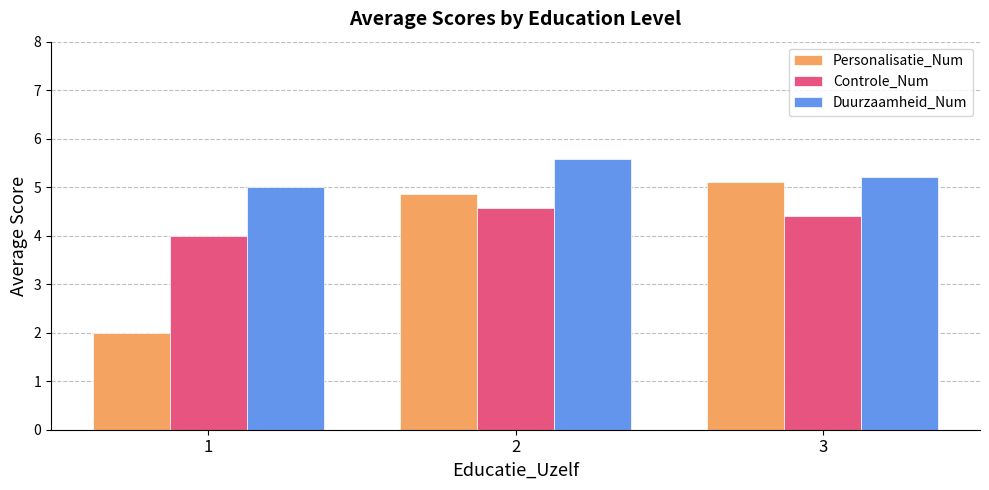

Reading left to right, what are all the values shown in this chart?

Personalisatie_Num: 2.0	4.9	5.1
Controle_Num: 4.0	4.6	4.4
Duurzaamheid_Num: 5.0	5.6	5.2